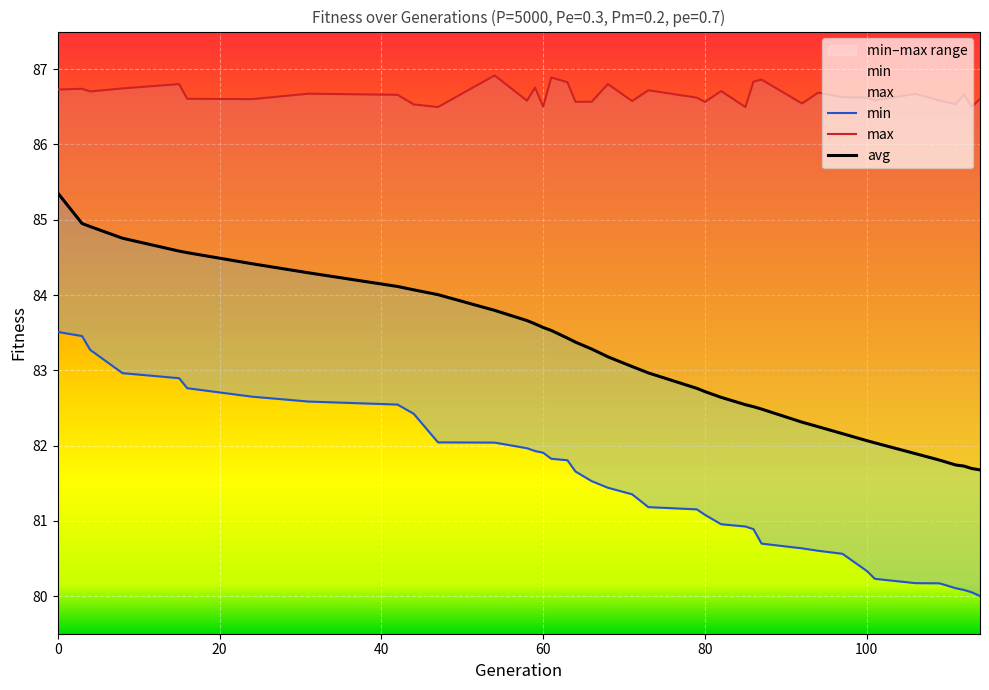

The max series shows 86.8 at 15. True or false?

True